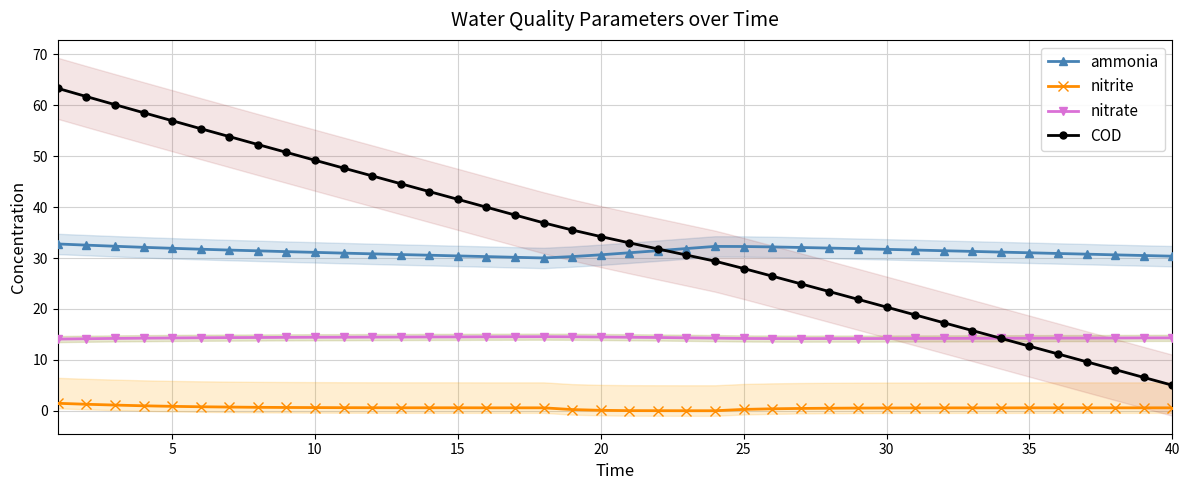

Is this an area chart (filled region under the line)?

No